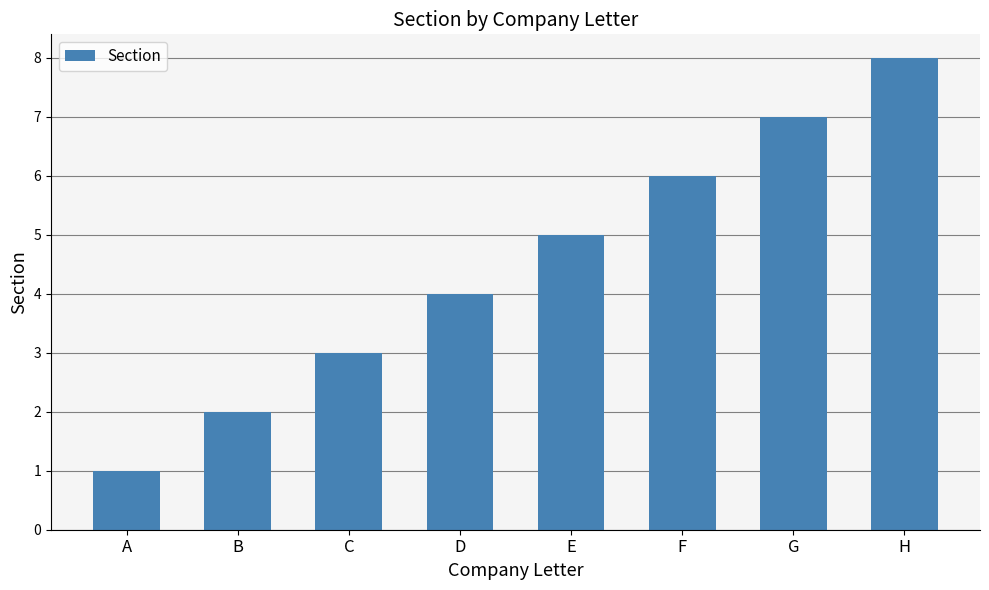

Does the chart contain stacked bars?

No